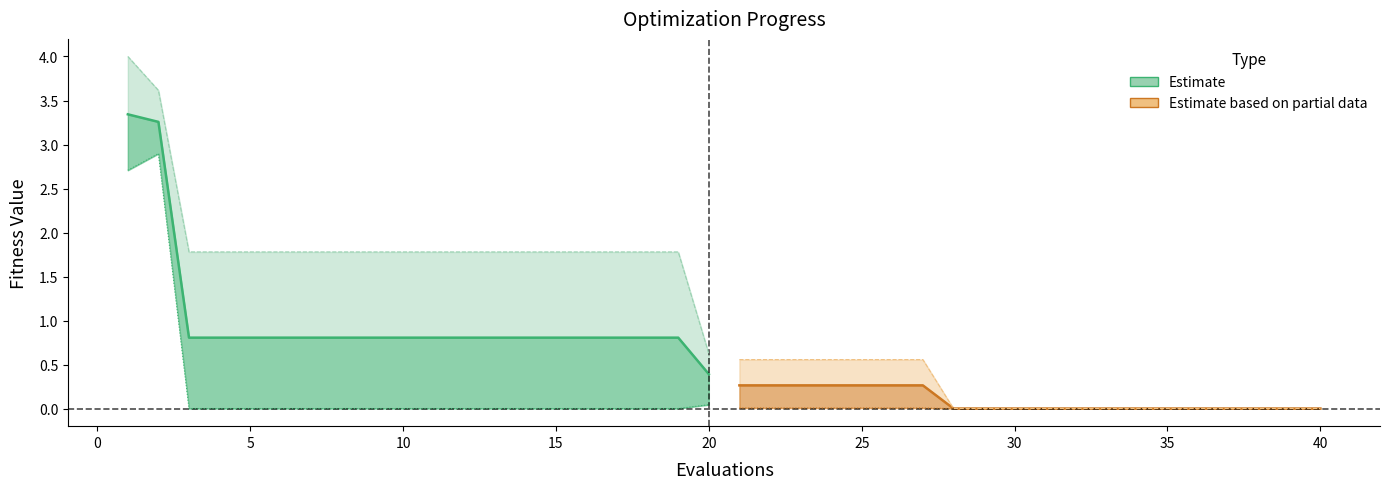

Which series has the largest range (max minus min)?

worst (Estimate)